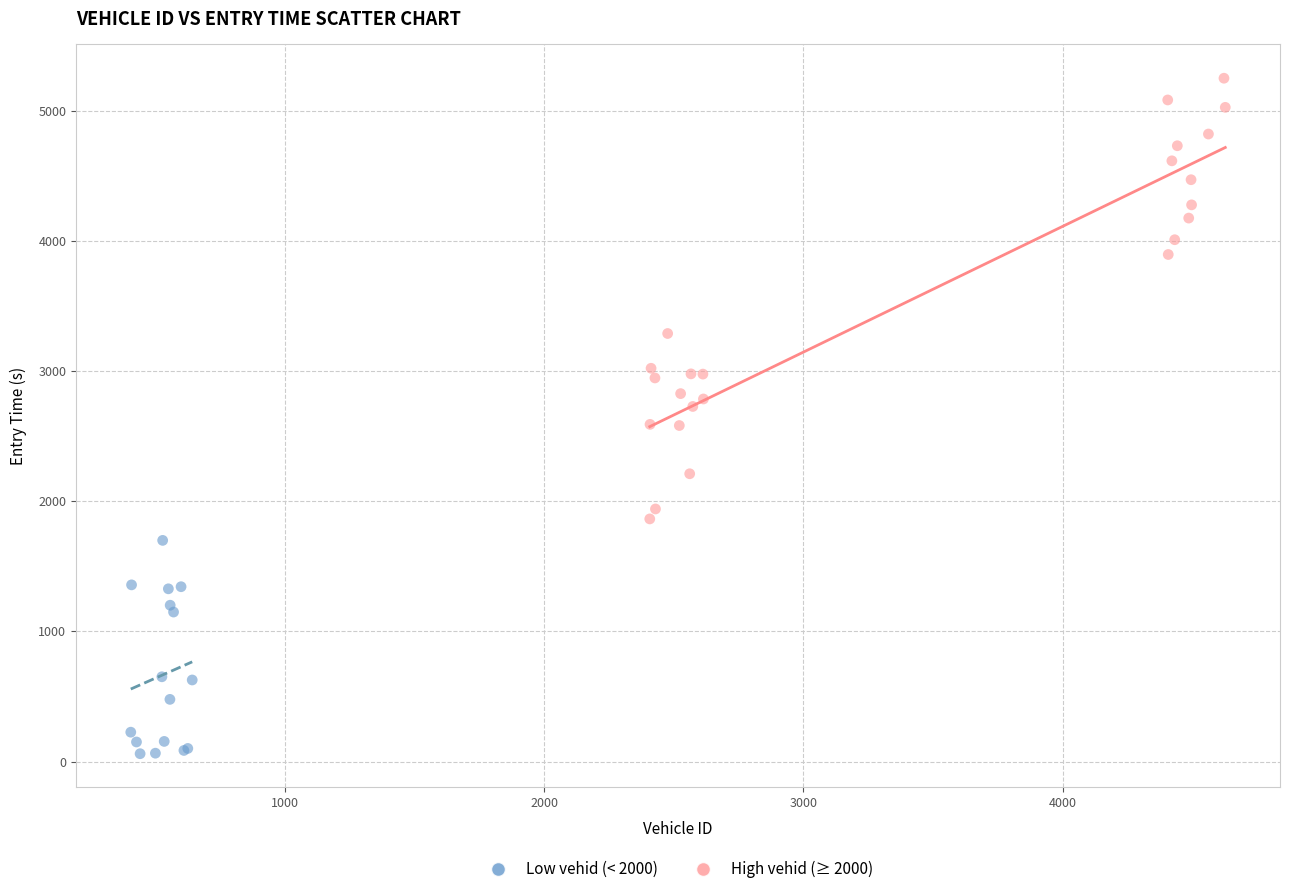

Which series reaches the maximum Y coordinate?

High vehid (≥ 2000)